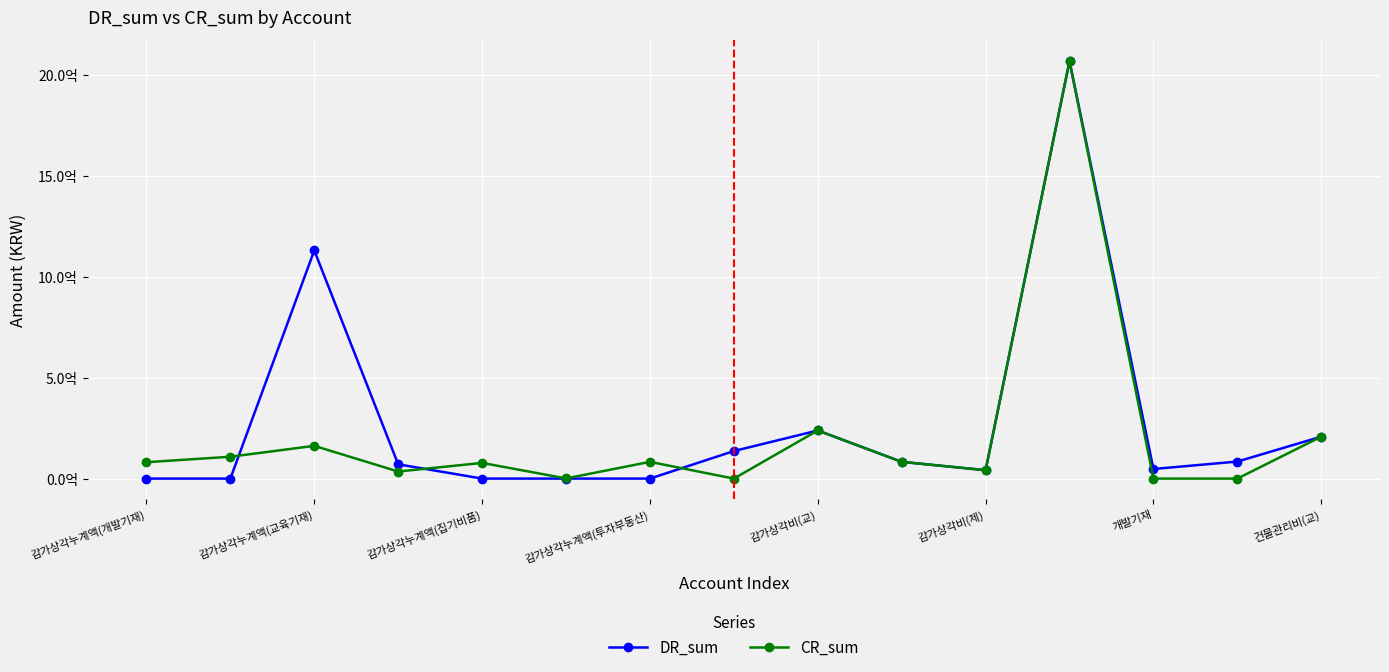

Does the chart have visible grid lines?

Yes